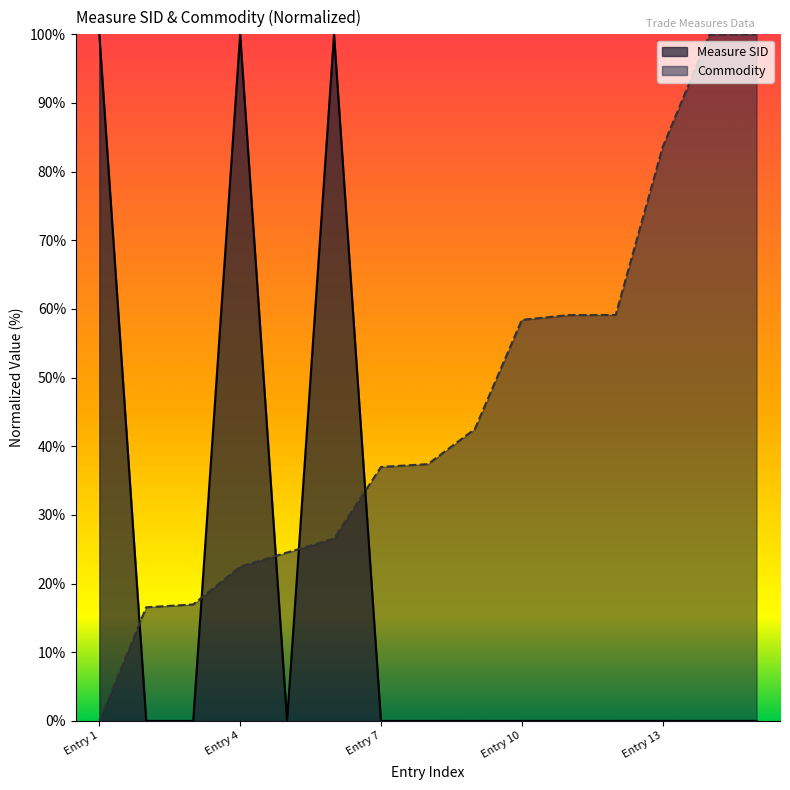

What is the difference between the maximum and minimum values in the Measure SID series?

100.0